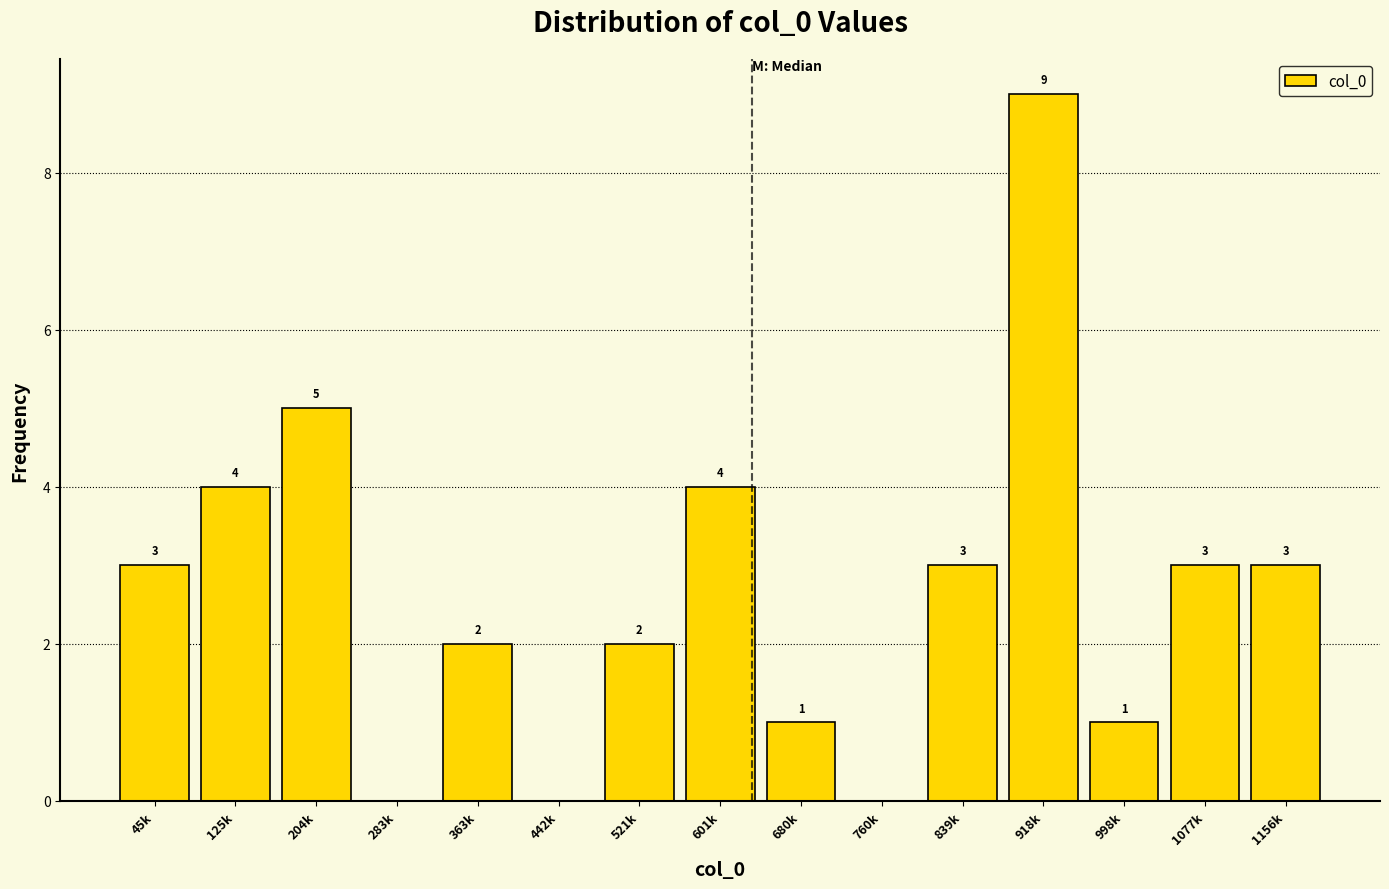

Reading left to right, list all the values displayed in this chart.

45k=3	125k=4	204k=5	283k=0	363k=2	442k=0	521k=2	601k=4	680k=1	760k=0	839k=3	918k=9	998k=1	1077k=3	1156k=3